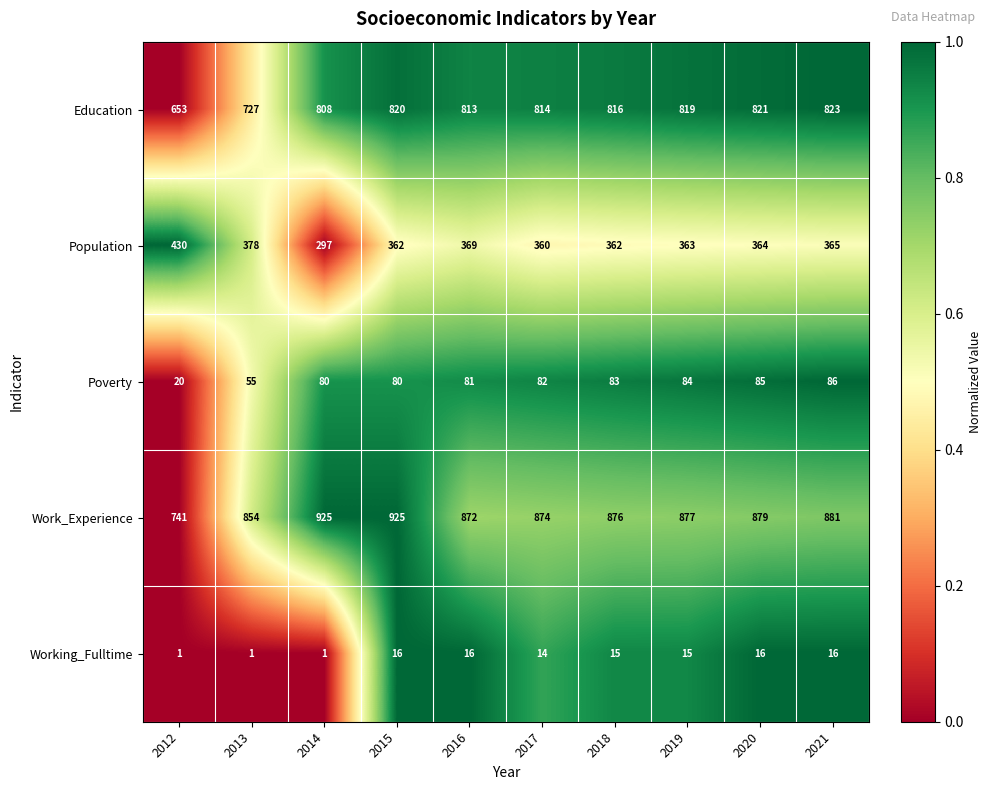

Is the value of Working_Fulltime at 2012 greater than the value of Education at 2012?

No